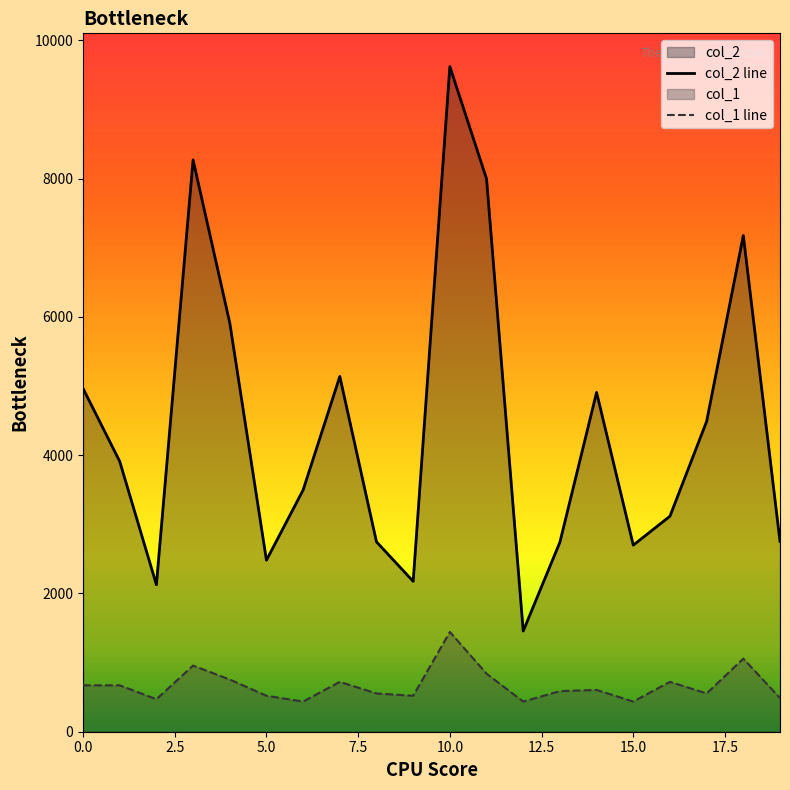

What is the value of the col_2 point at the 15th from the left?

4907.0